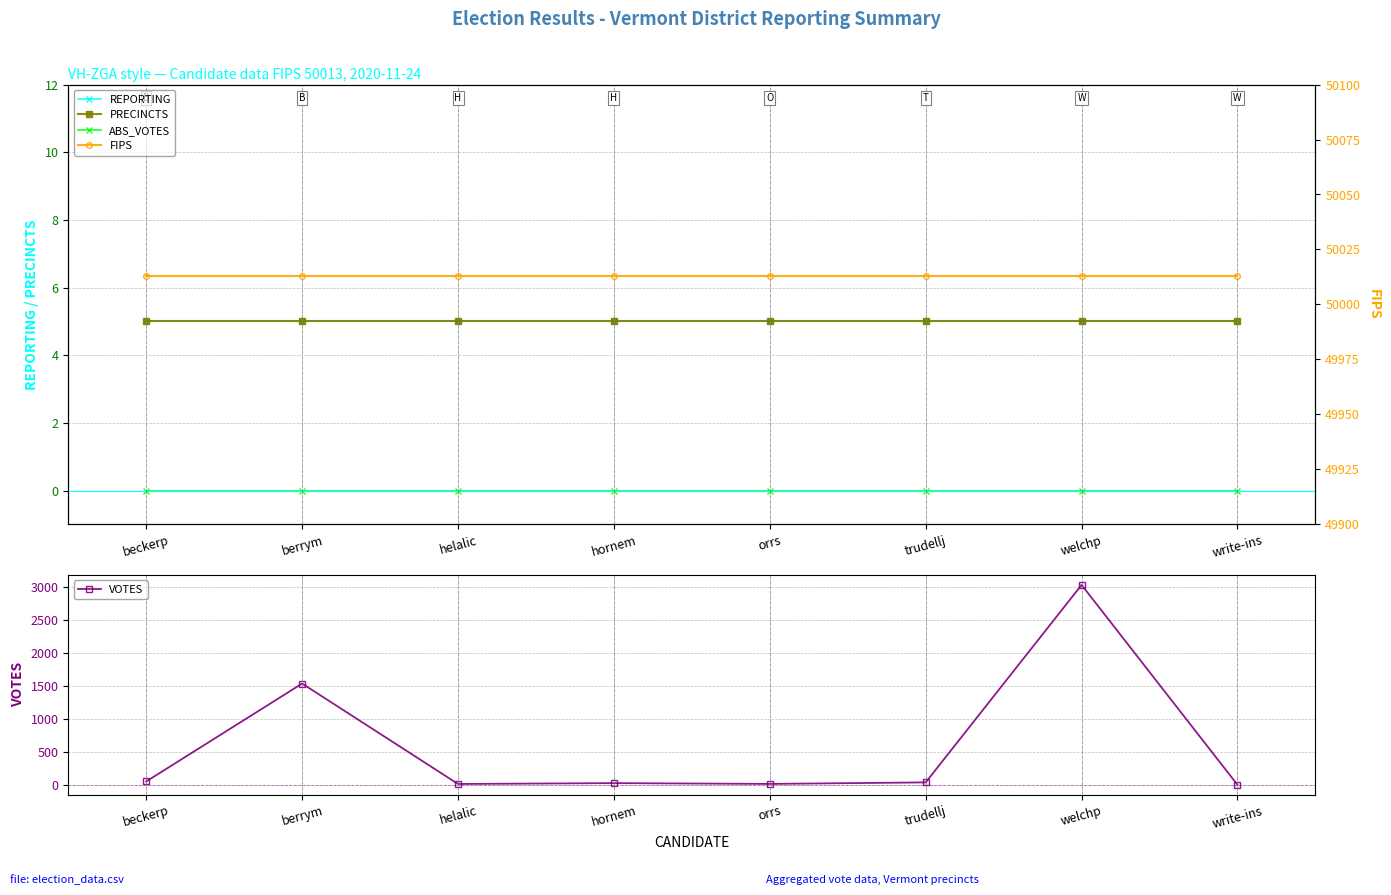

What is the label of the 3rd point from the right?

trudellj